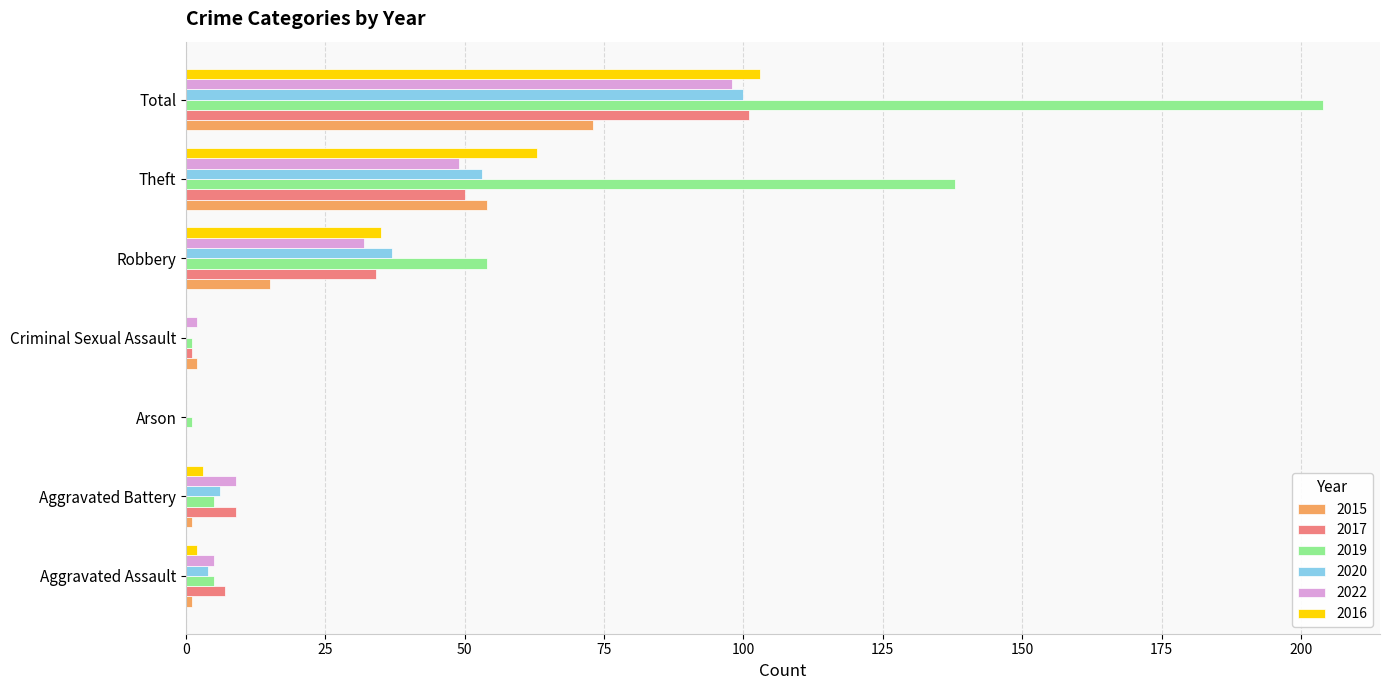

What is the sum of all 2019 values?

408